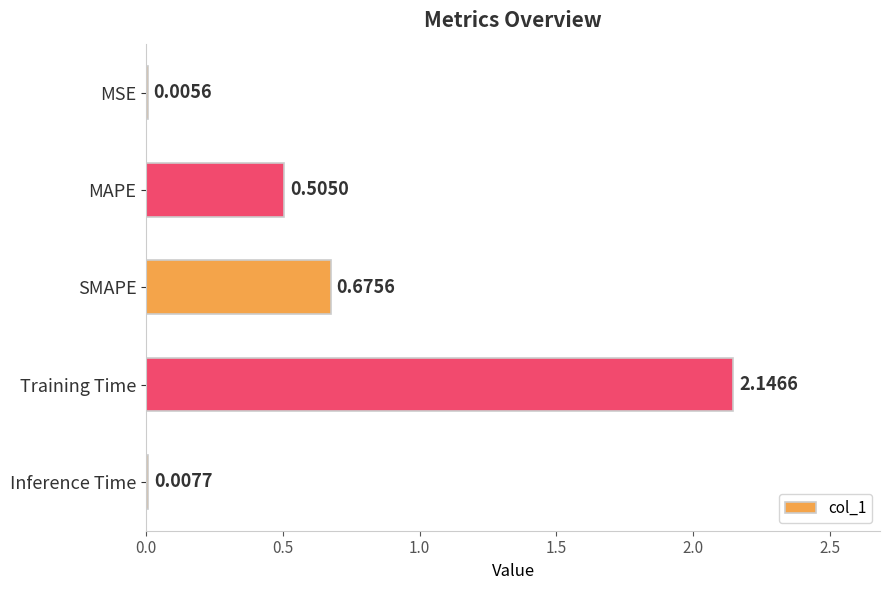

What is the change in value from Training Time to Inference Time?

-2.1